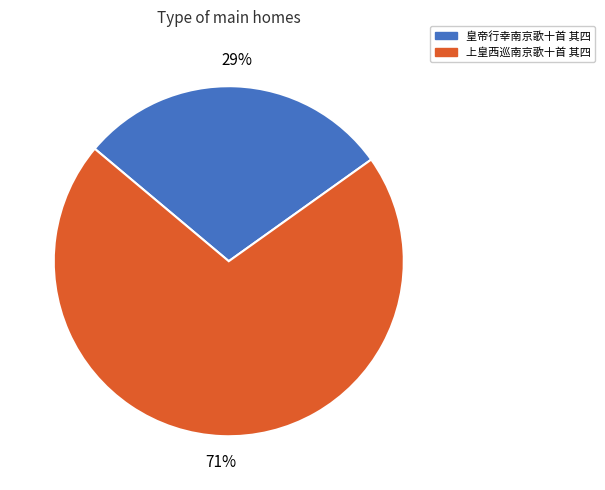

Is 上皇西巡南京歌十首 其四 the majority of the pie?

Yes